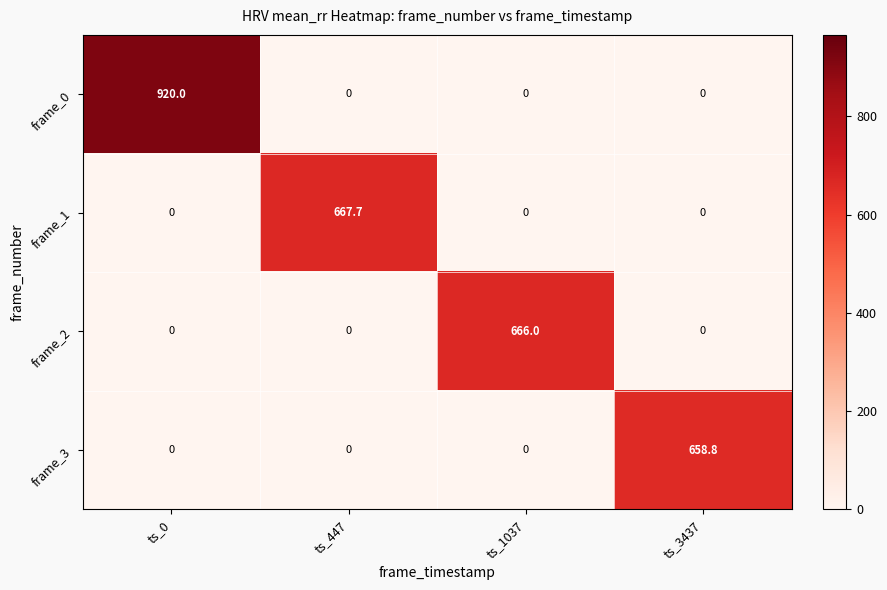

Reading right to left, list all the values displayed in this chart.

frame_0: ts_3437=0.0	ts_1037=0.0	ts_447=0.0	ts_0=920.0
frame_1: ts_3437=0.0	ts_1037=0.0	ts_447=667.7	ts_0=0.0
frame_2: ts_3437=0.0	ts_1037=666.0	ts_447=0.0	ts_0=0.0
frame_3: ts_3437=658.8	ts_1037=0.0	ts_447=0.0	ts_0=0.0